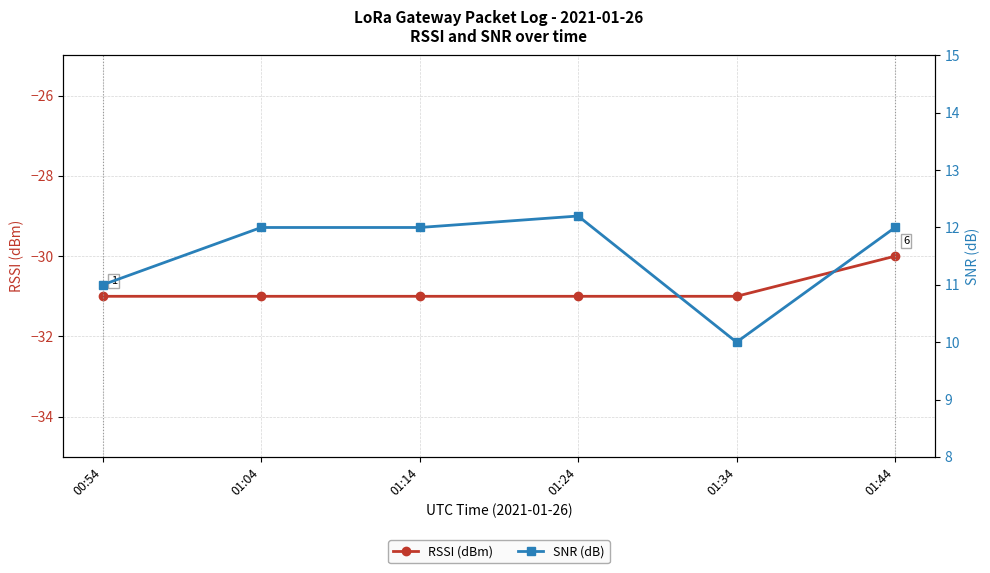

Between 01:24 and 01:34, which series saw the biggest shift?

SNR (dB)